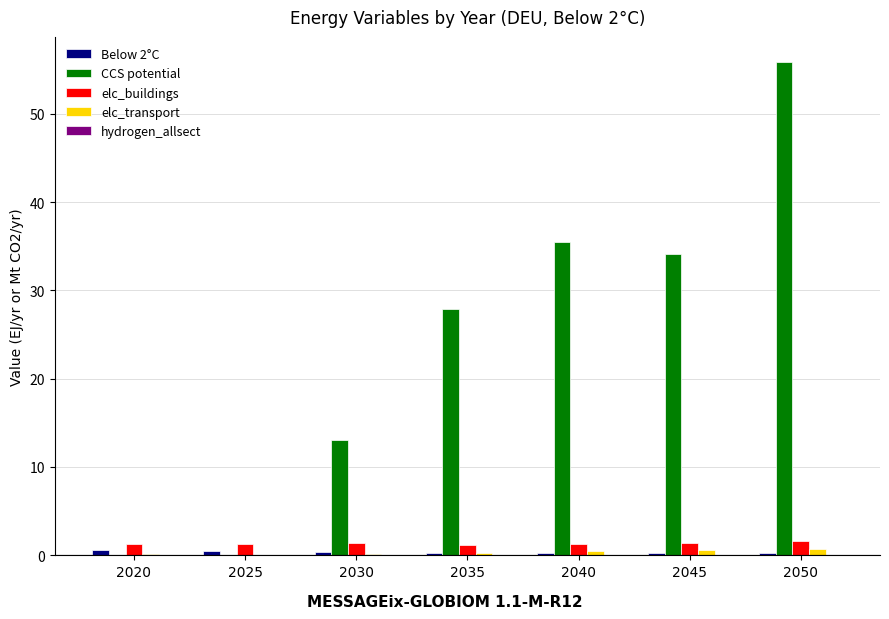

Which series has the largest total across all categories?

CCS potential